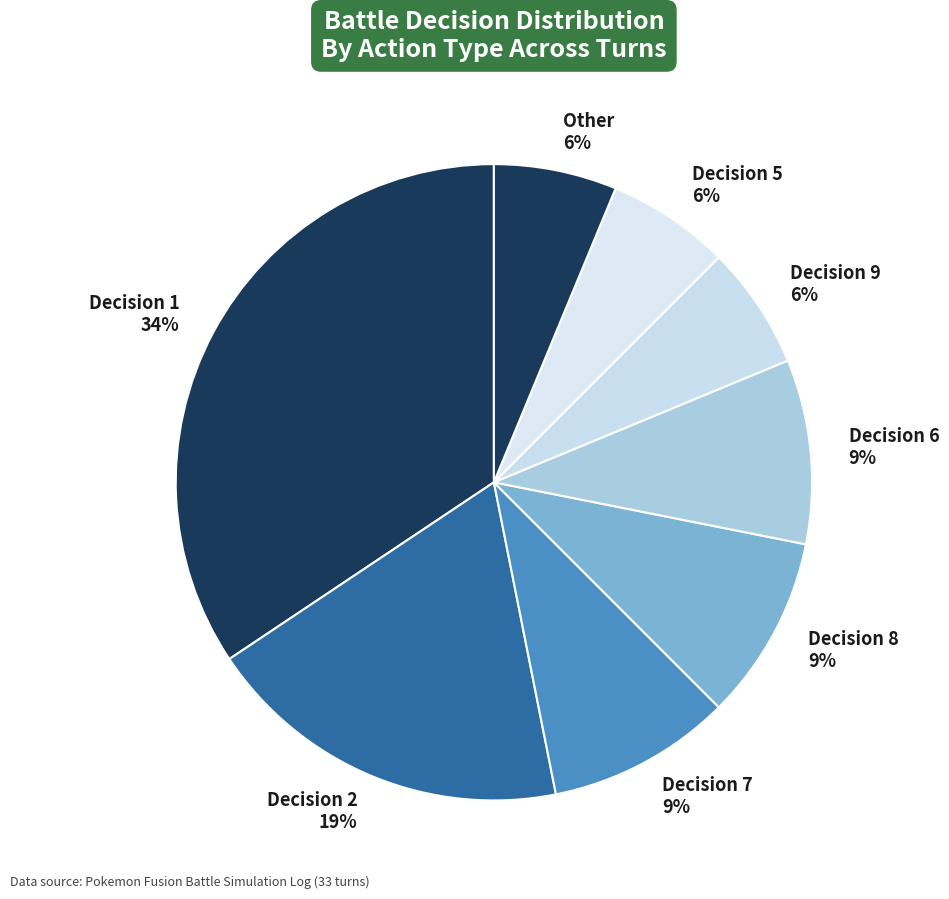

Is there any slice that represents more than half of the pie?

No